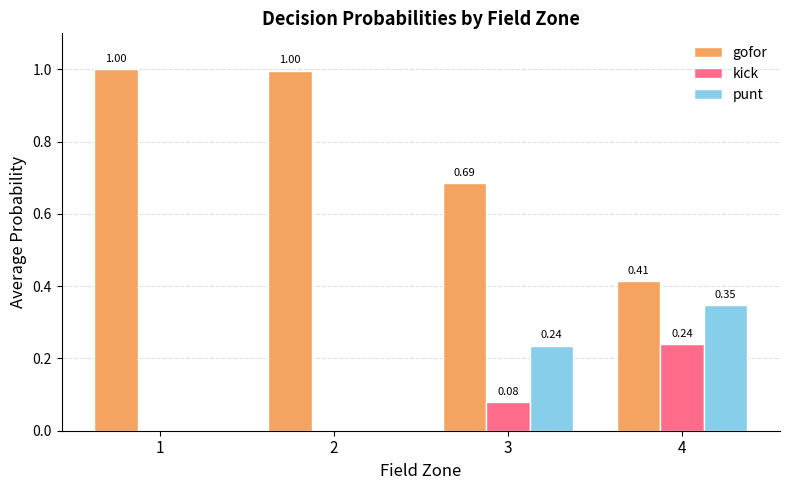

What is the sum of the gofor values at 1 and 4?

1.4